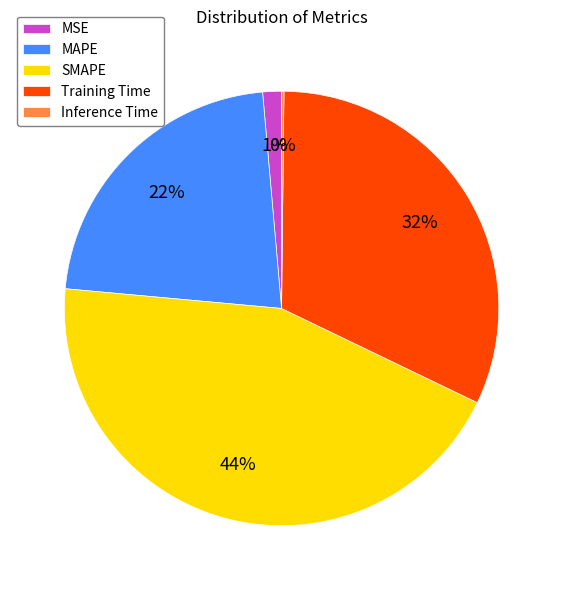

Between MAPE and SMAPE, which is larger?

SMAPE